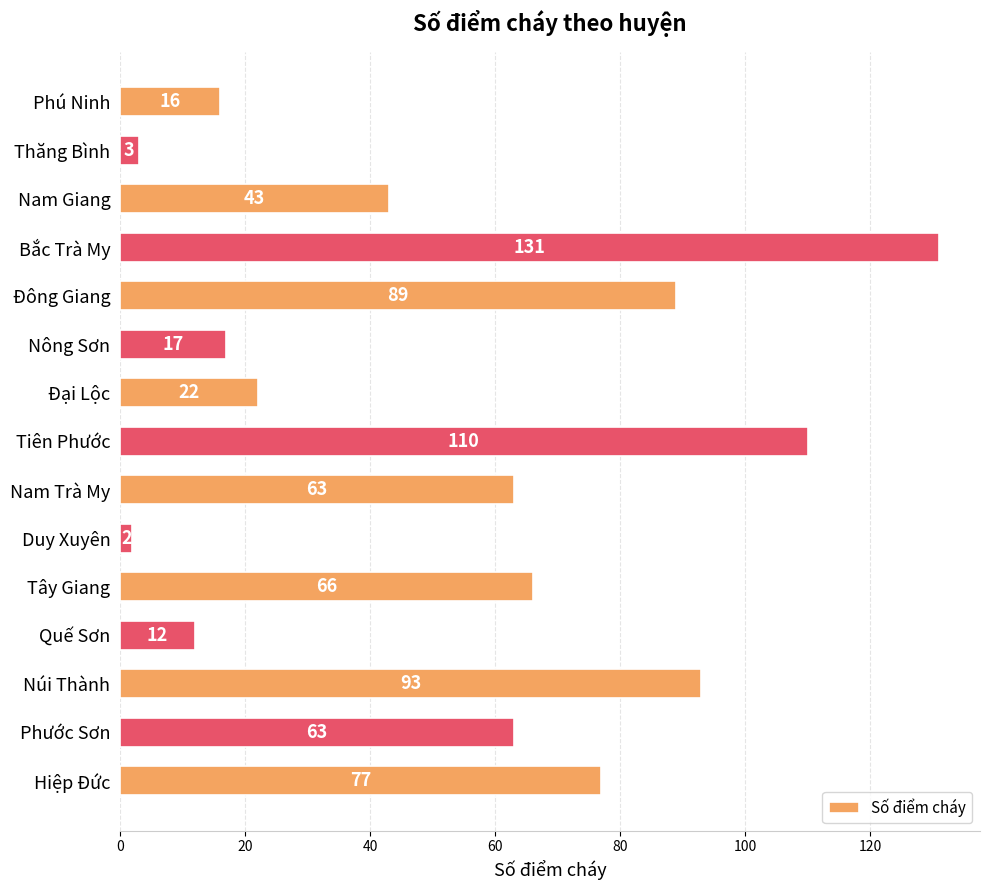

Does the chart contain any negative values?

No